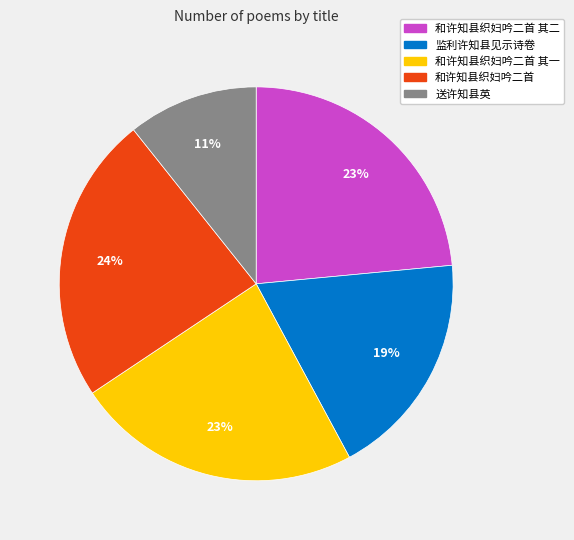

How many segments does this pie chart have?

5